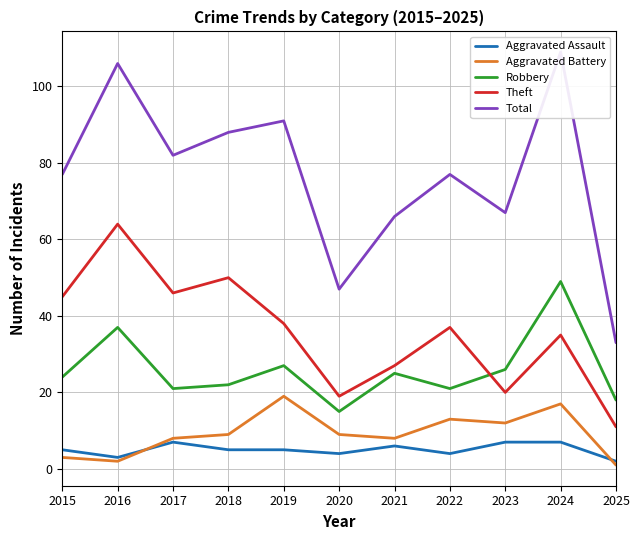

What is the sum of the Aggravated Battery values at 2017 and 2015?

11